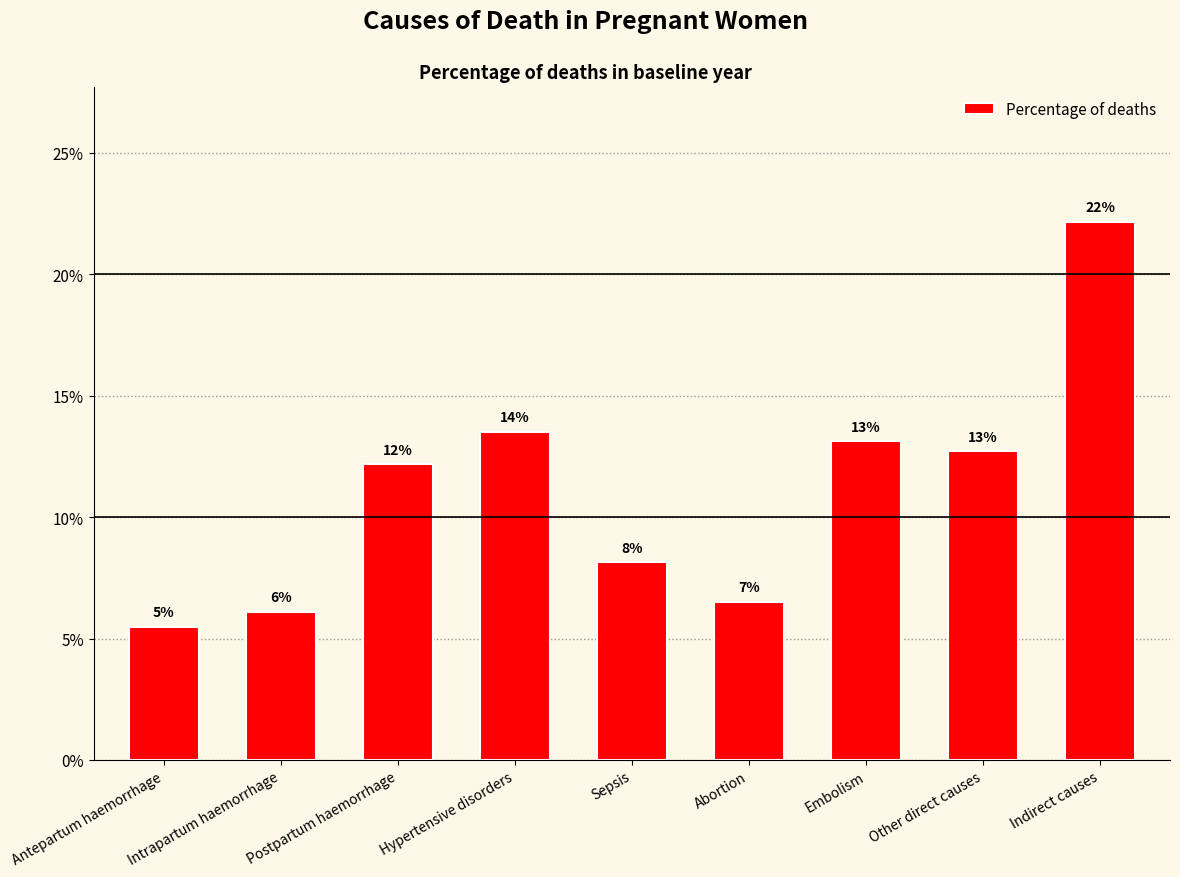

How many bars are there in total?

9